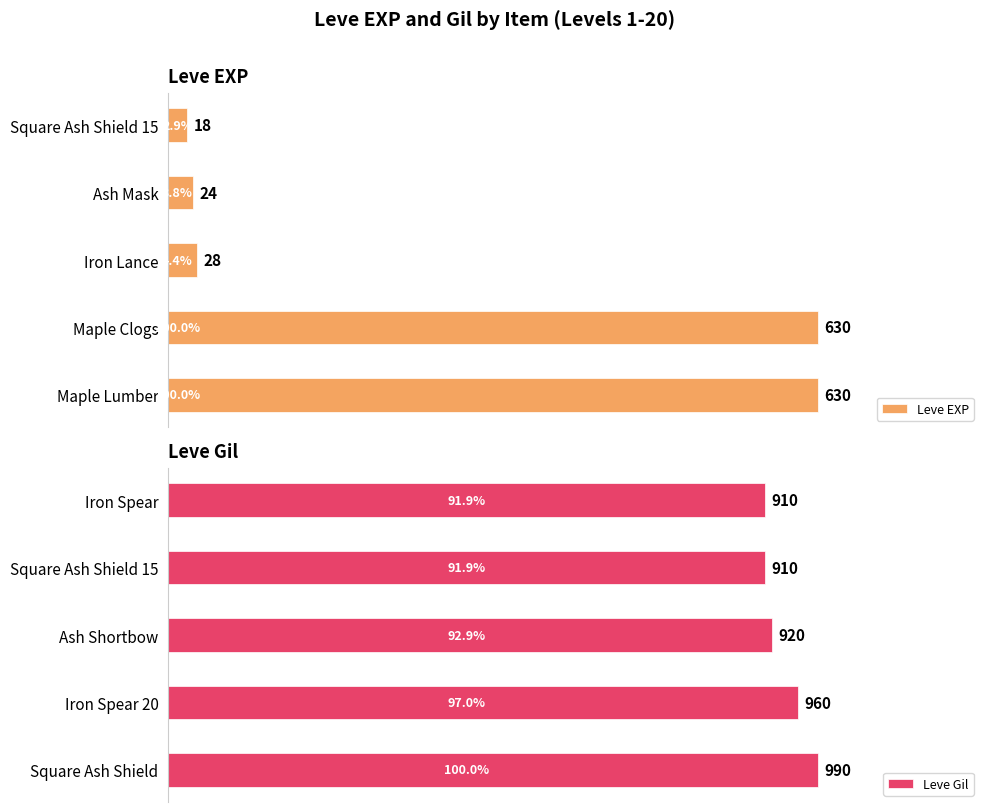

Where is Leve EXP nearest to the value 324?

Iron Lance